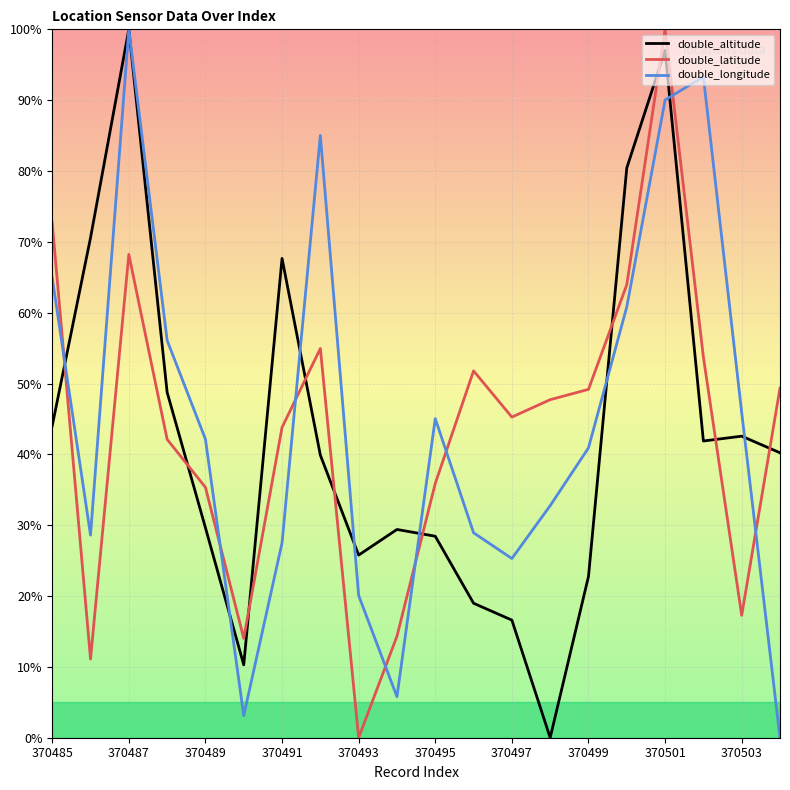

How many interior local valleys does the double_latitude series have?

5